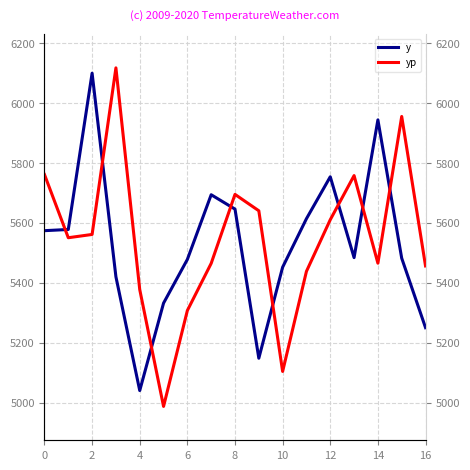

Between 10 and 11, which is larger?

11